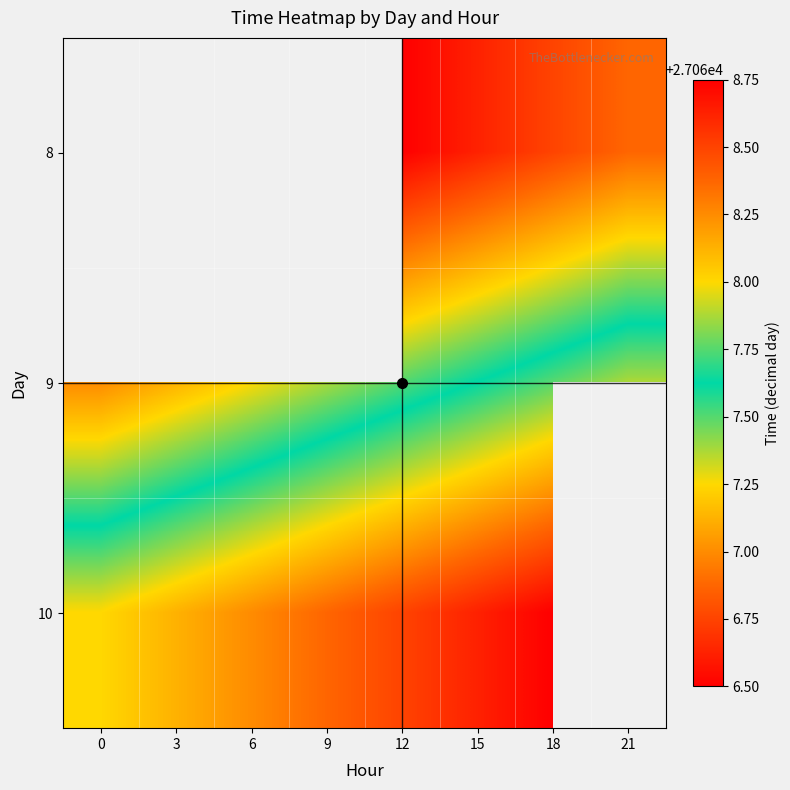

Read the 9 value at 18.

27067.8